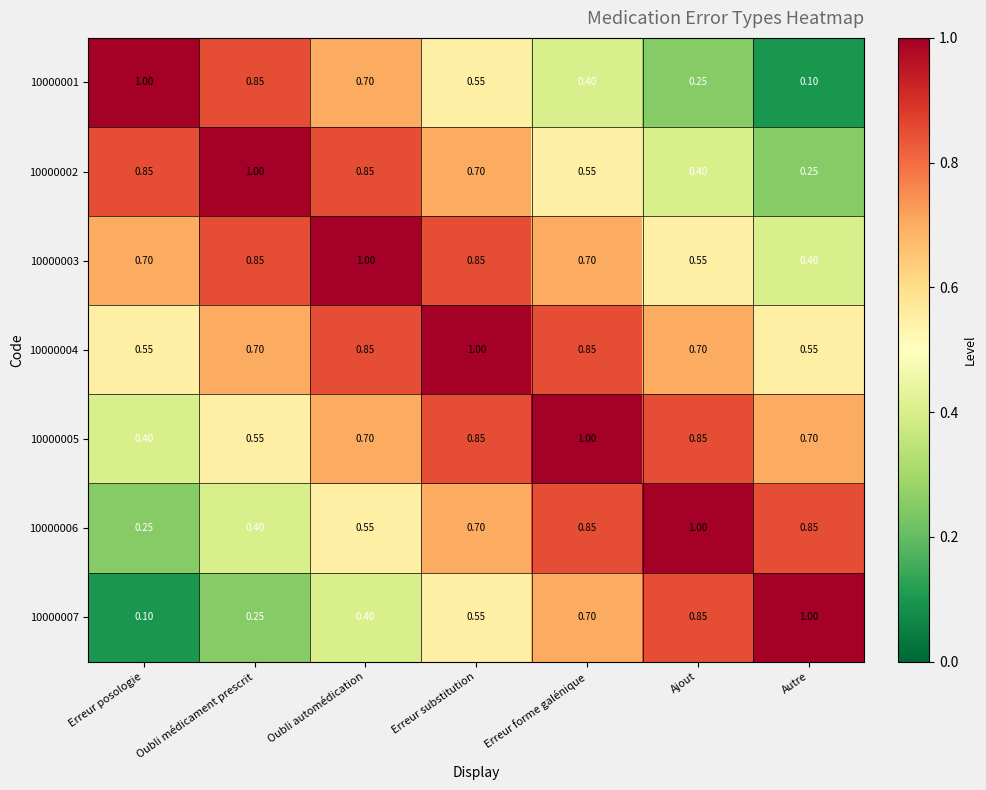

What is the total value across all series at Erreur substitution?

5.2